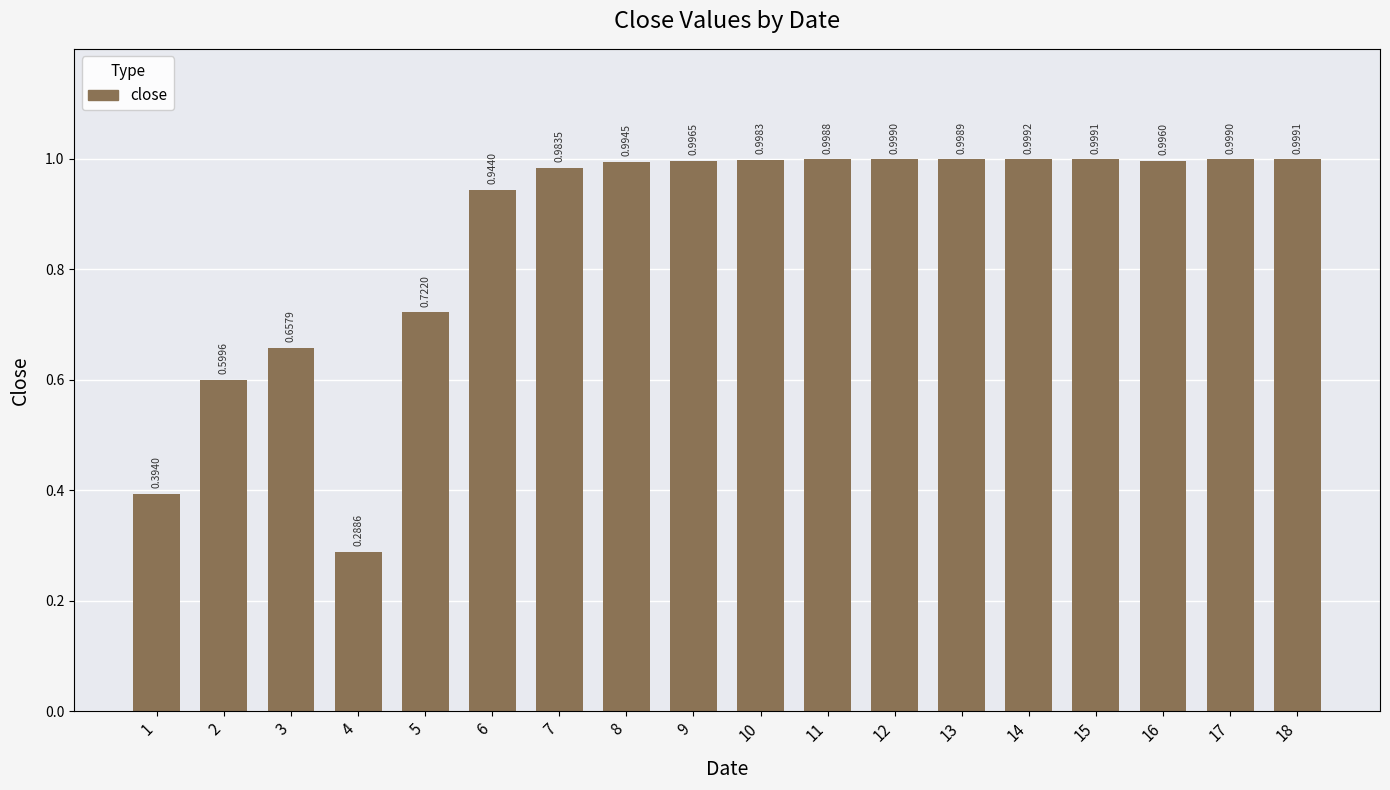

Between 5 and 4, which is larger?

5